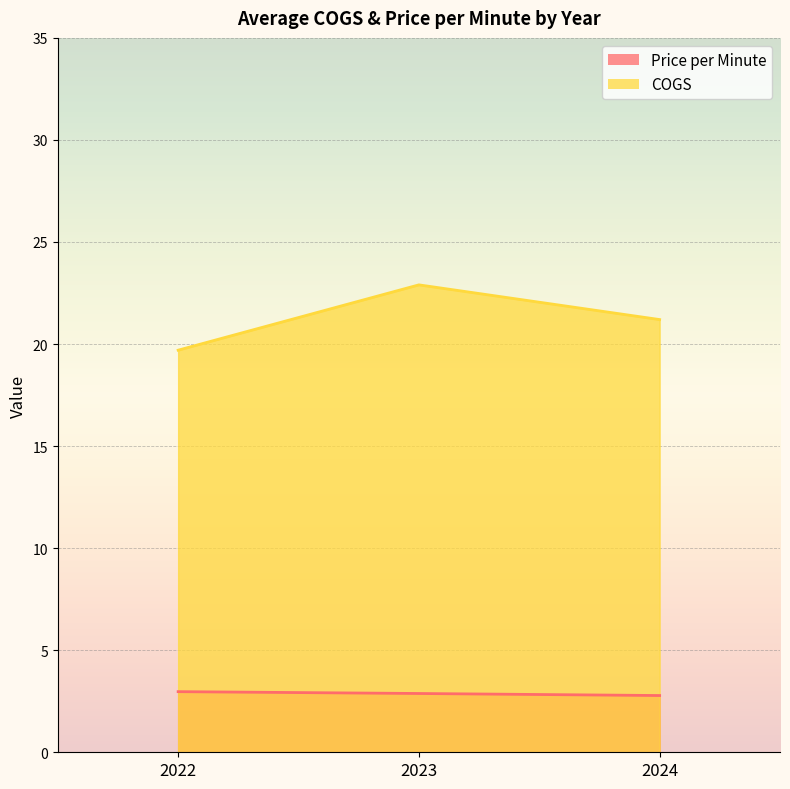

At which category is the sum across all series the highest?

2023